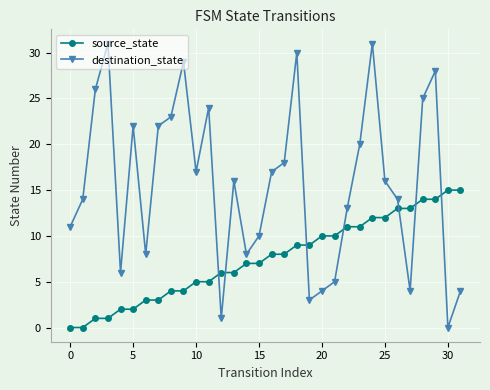

In destination_state, how many points are lower than both neighbors (excluding endpoints)?

8